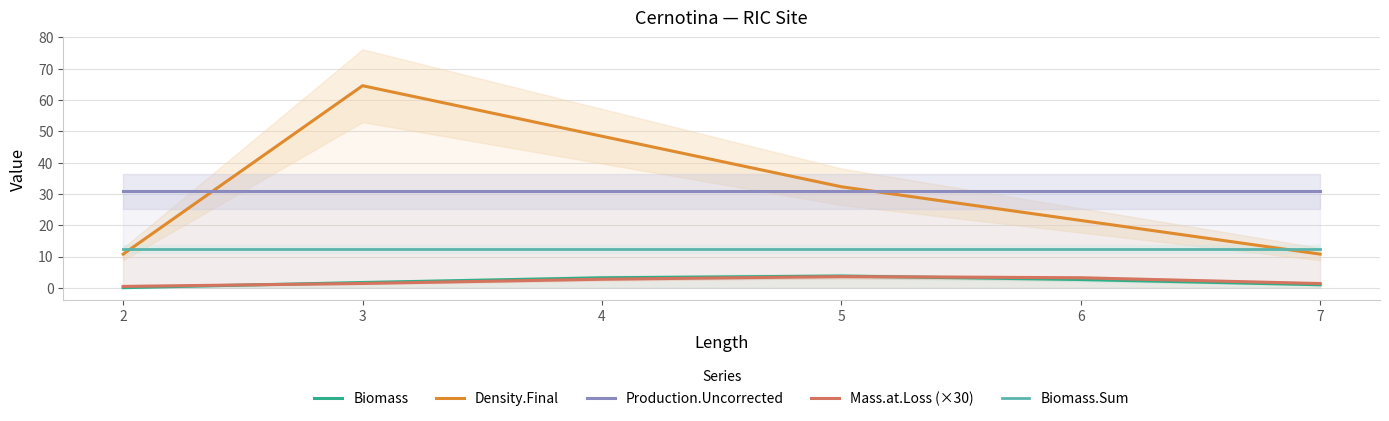

How many series are shown in this chart?

5